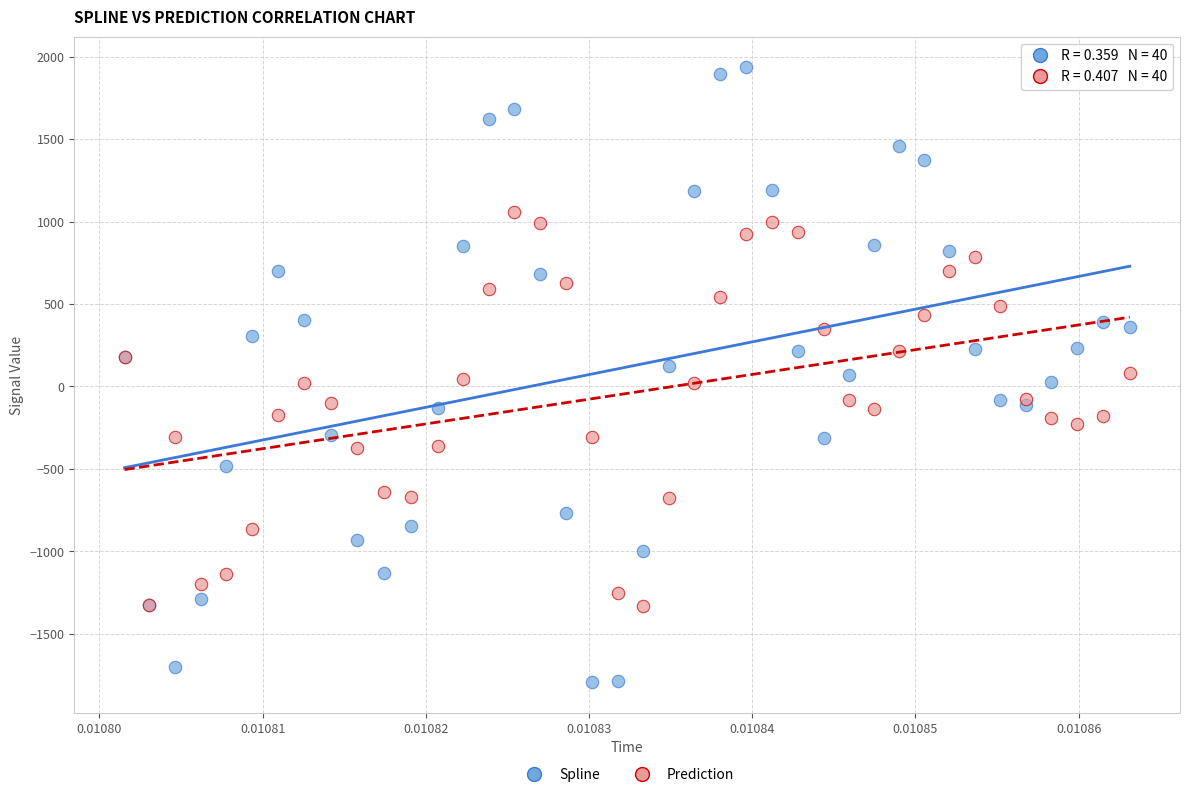

Which series contains the lowest Y value?

Spline